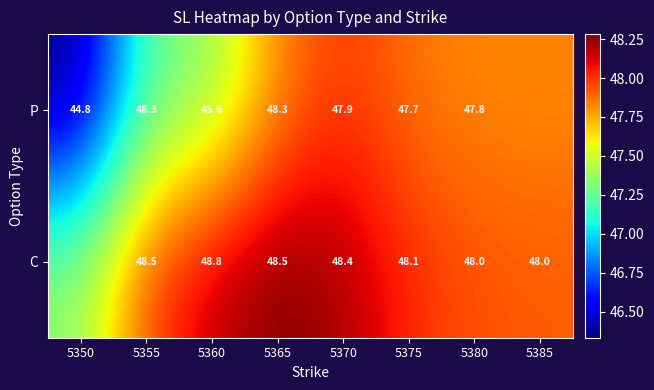

Is the value of P at 5370 greater than the value of C at 5385?

No